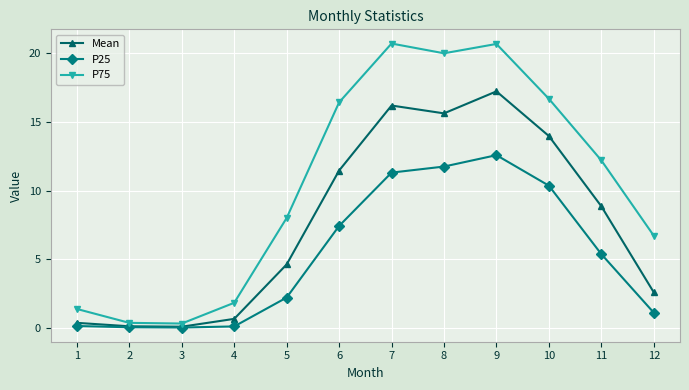

Is the value of Mean at 9 greater than the value of P75 at 6?

Yes